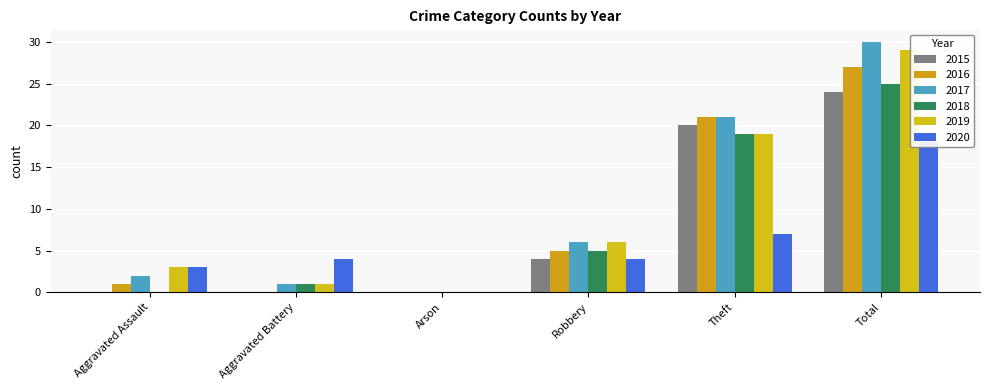

At which category is the sum across all series the highest?

Total